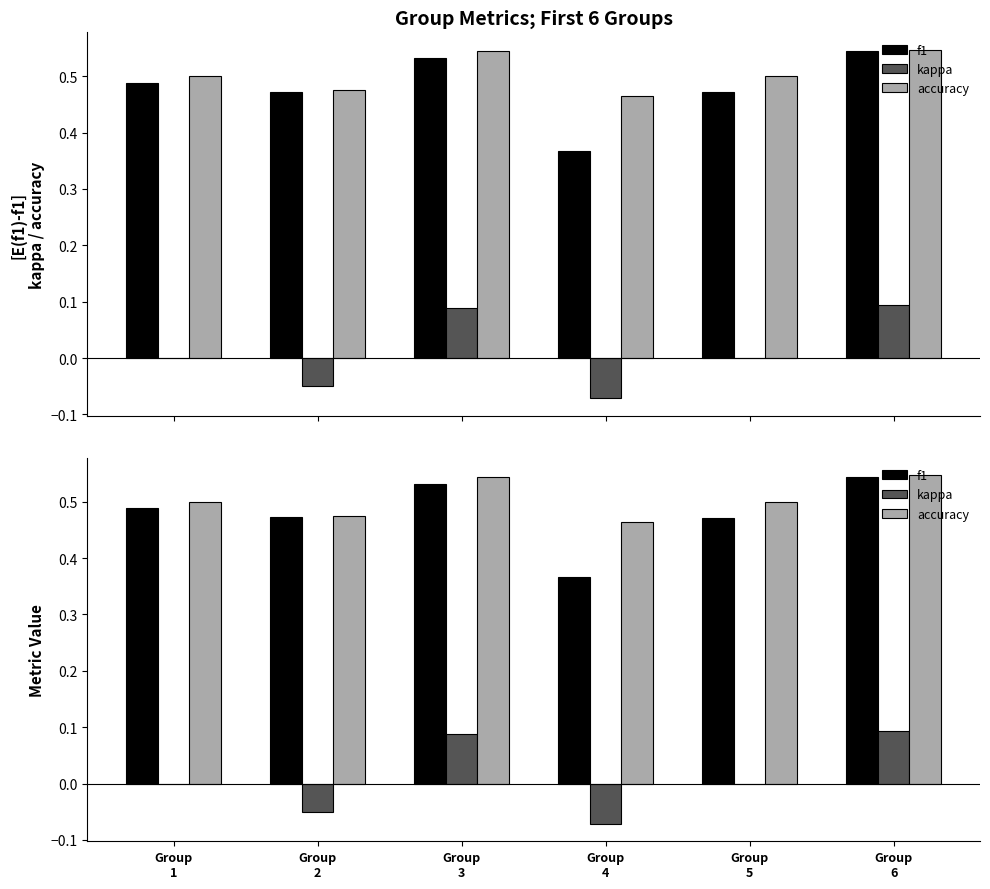

Which series has the largest range (max minus min)?

f1